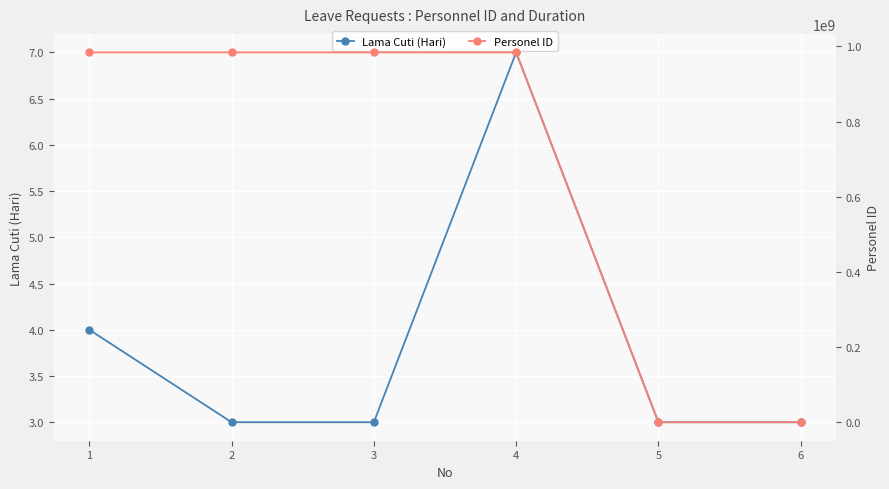

True or false: Personel ID and Lama Cuti (Hari) cross at least once.

False